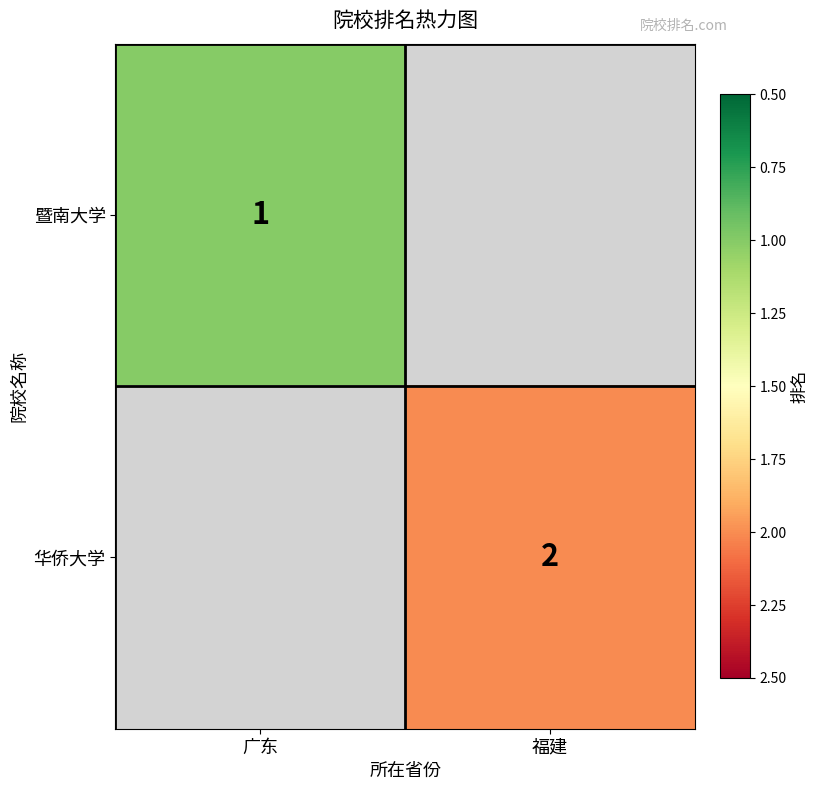

True or false: 暨南大学 has a value of 1 at 广东.

True